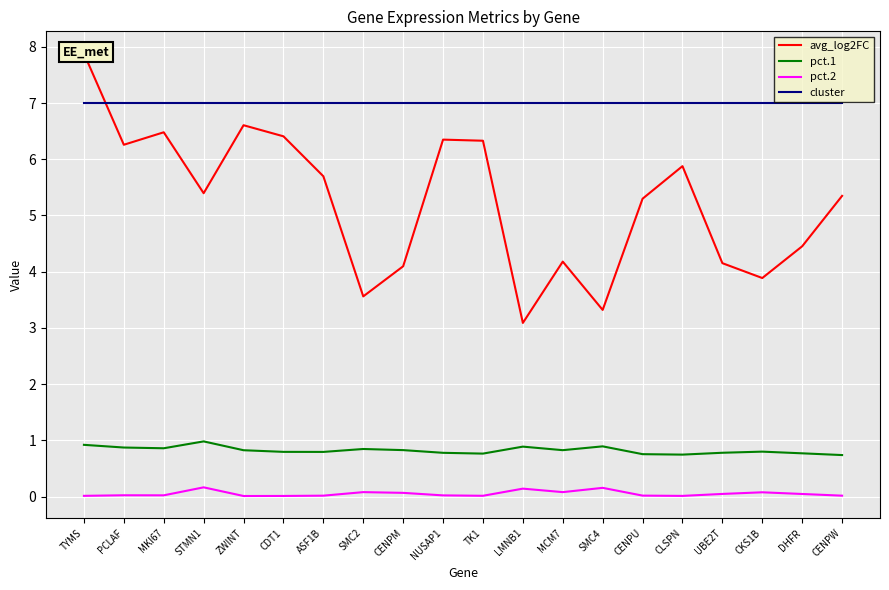

How many series are shown in this chart?

4